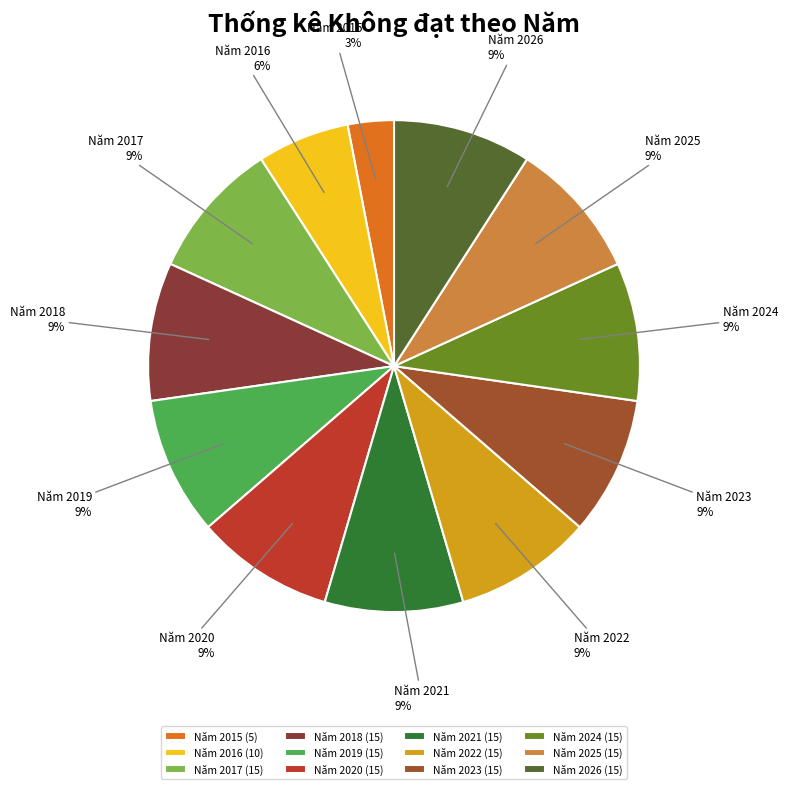

Approximately how many times larger is the value at Năm 2022 compared to Năm 2024?

1.0